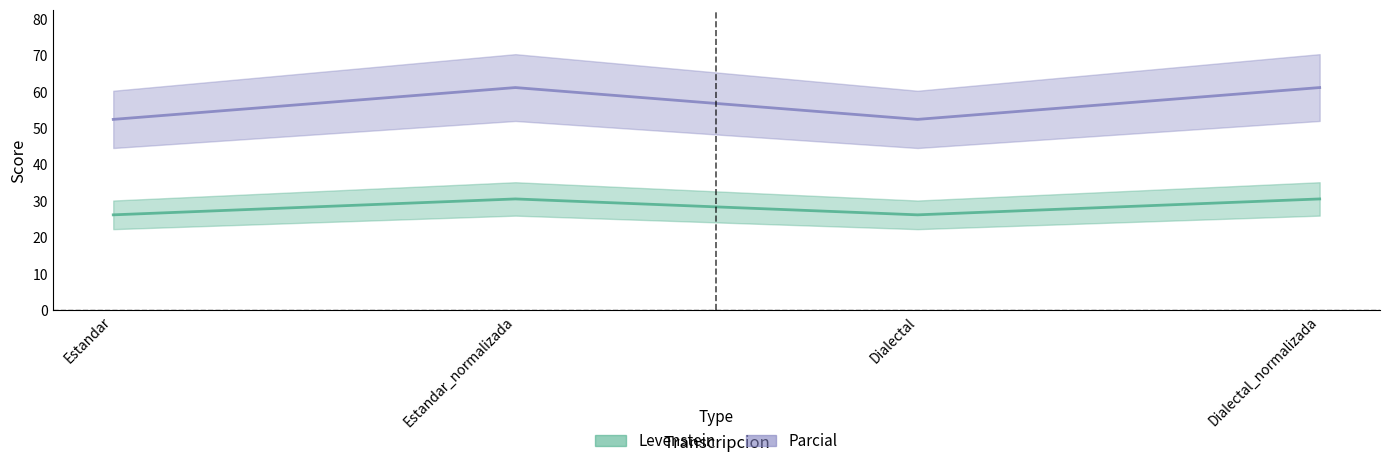

Reading left to right, transcribe all the data shown in this chart.

Levenstein: 26.2	30.6	26.2	30.6
Parcial: 52.4	61.1	52.4	61.1